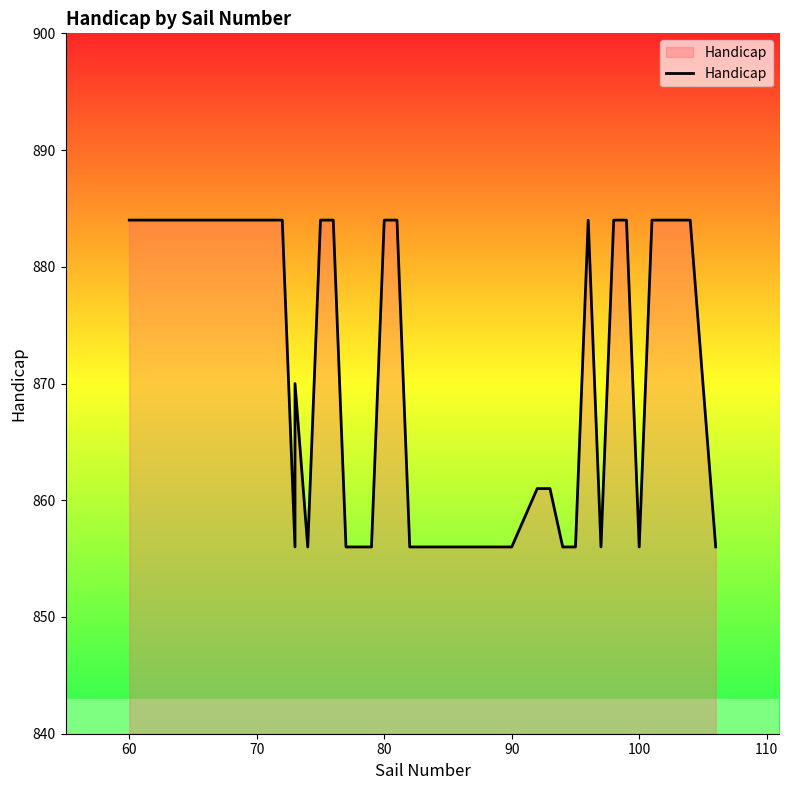

What value does the data have at 70, to the nearest 5?

885